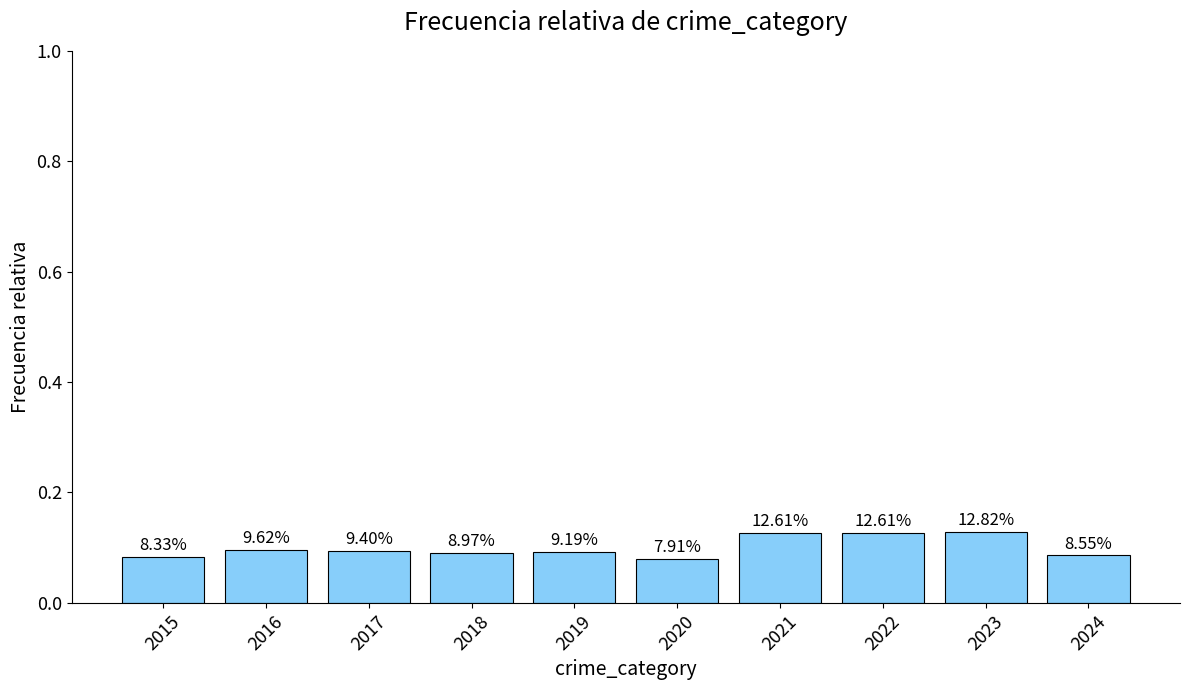

What is the value of the 9th bar from the left?

0.1